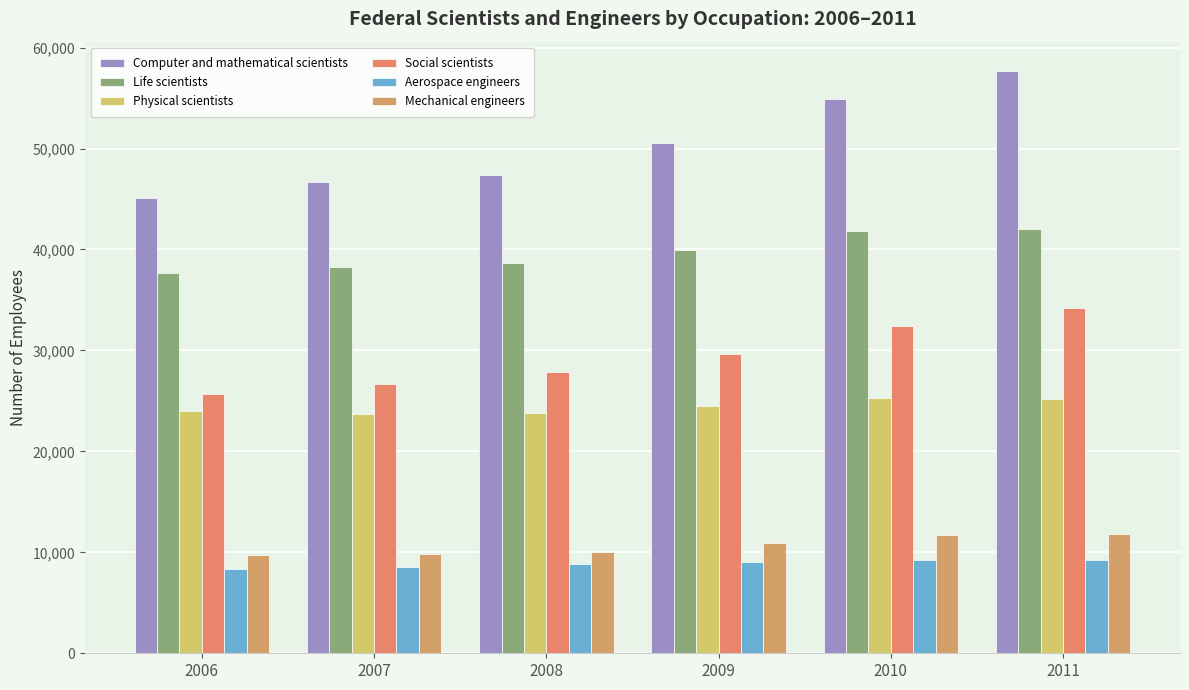

At which label is Life scientists closest to 39853?

2009